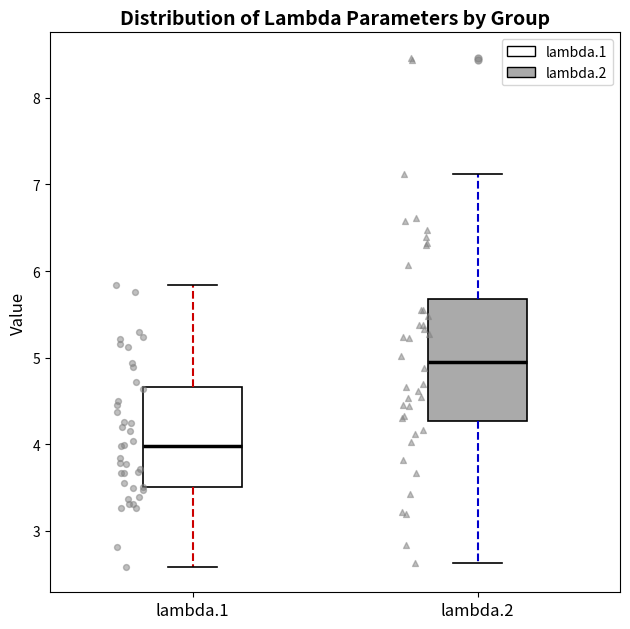

Reading left to right, read every box against the y-axis: the position of its median line, the range the box covers, and the ends of its whiskers. The values are not printed on the chart, so give them approximately, as read against the axis.

lambda.1: median 4.0, box 3.5 to 4.7, whiskers 2.6 to 5.8
lambda.2: median 4.9, box 4.3 to 5.7, whiskers 2.6 to 7.1